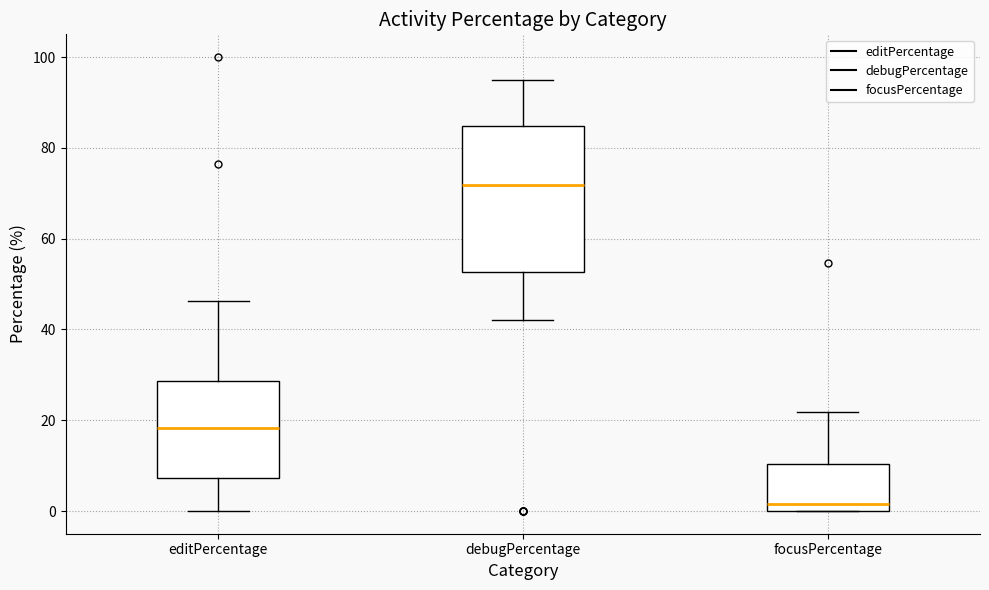

Which box is the tallest, from its lower edge to its upper edge?

debugPercentage